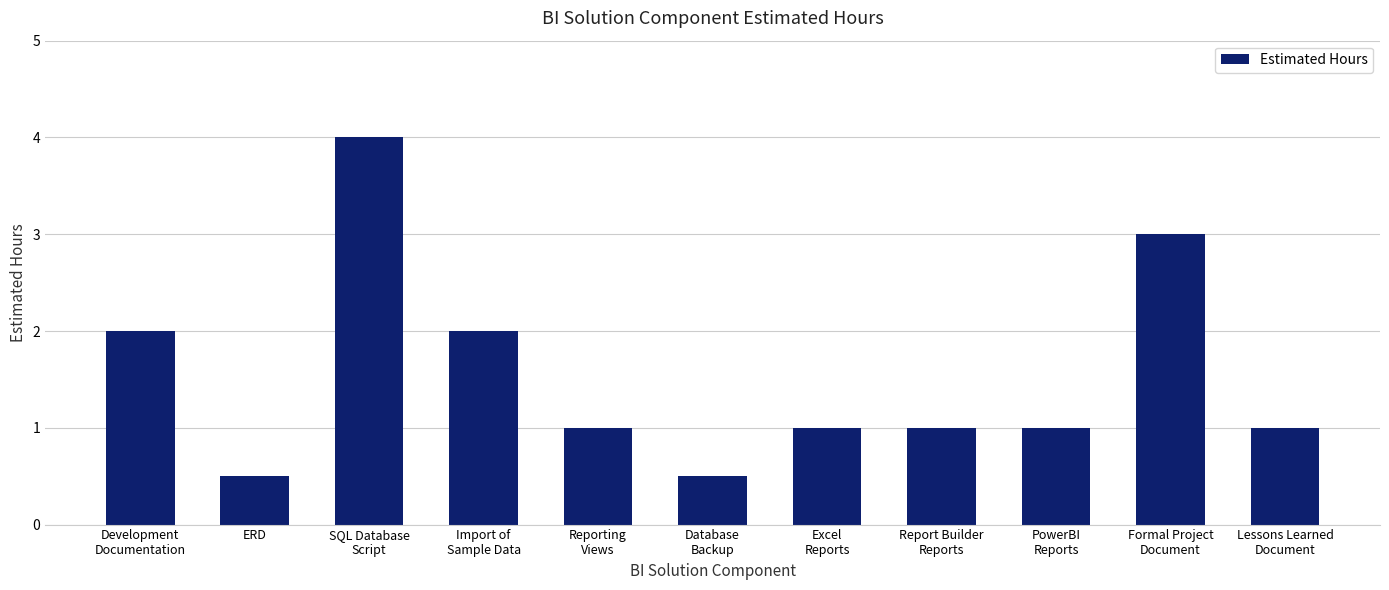

What is the value of the 6th bar from the left?

0.5